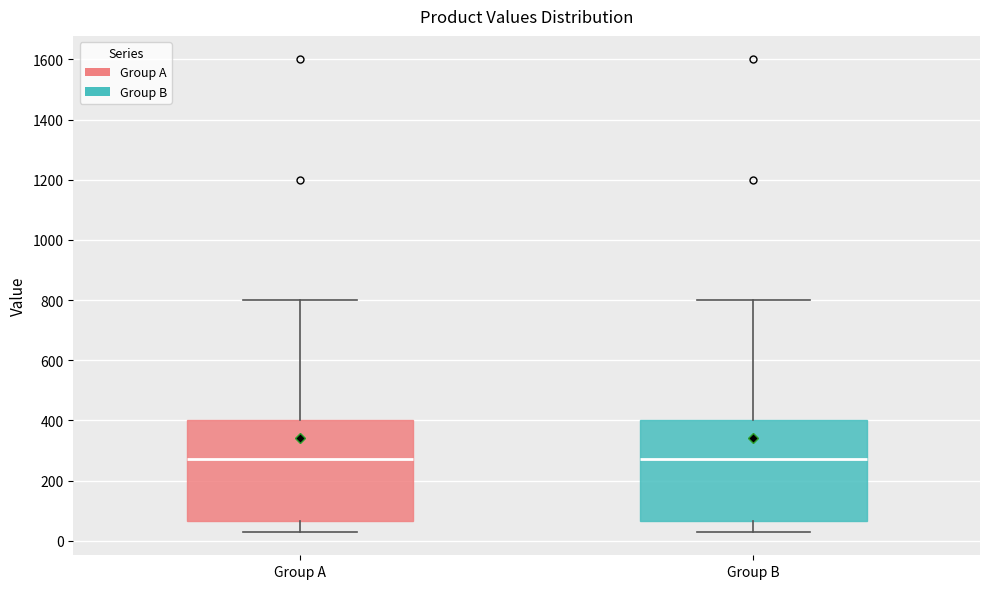

Reading left to right, read every box against the y-axis: the position of its median line, the range the box covers, and the ends of its whiskers. The values are not printed on the chart, so give them approximately, as read against the axis.

Group A: median 280, box 60 to 400, whiskers 40 to 800
Group B: median 280, box 60 to 400, whiskers 40 to 800